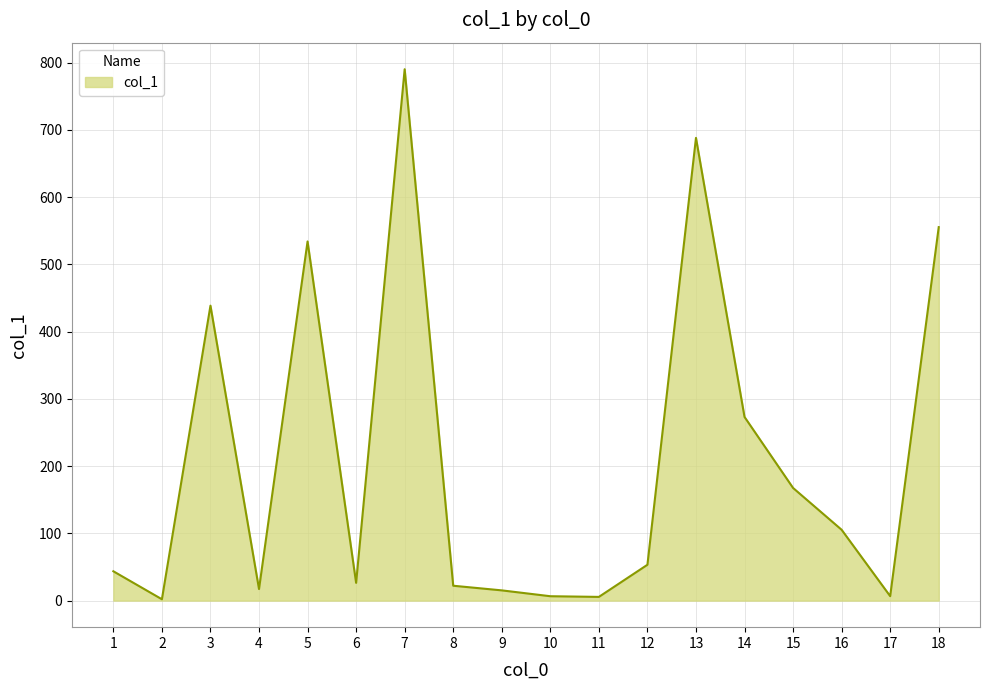

What is the difference between the maximum and minimum values?

788.2